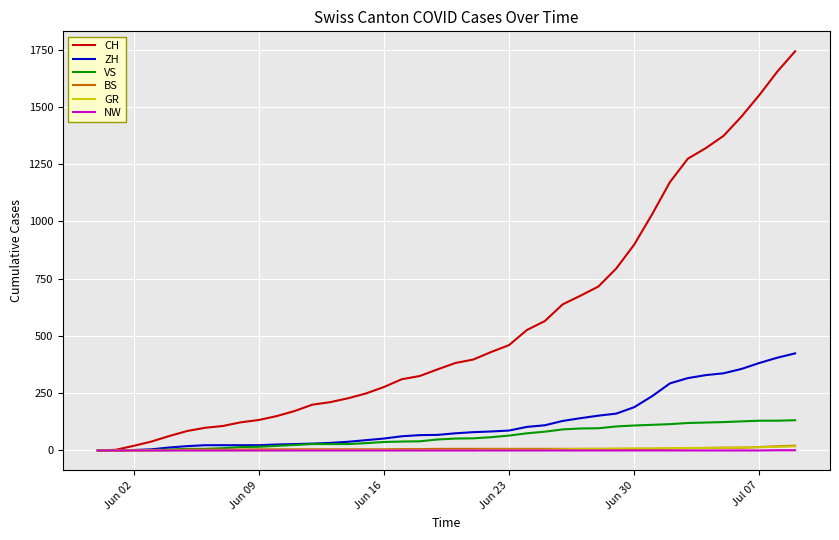

Which series has the largest total across all categories?

CH